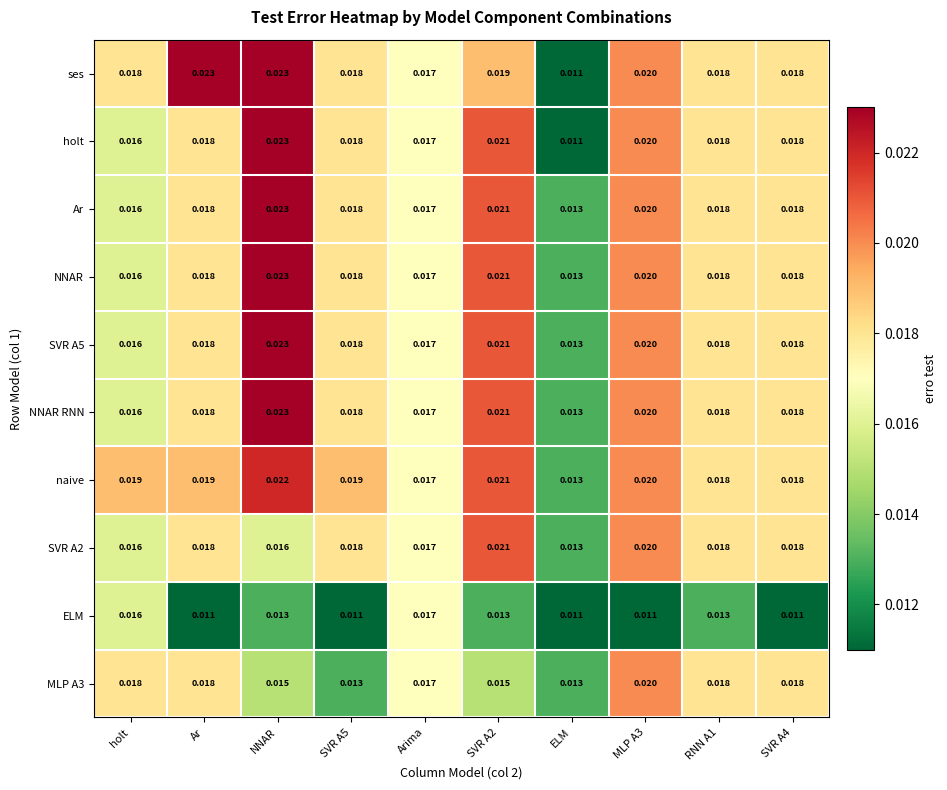

Where is ses nearest to the value 0?

ELM